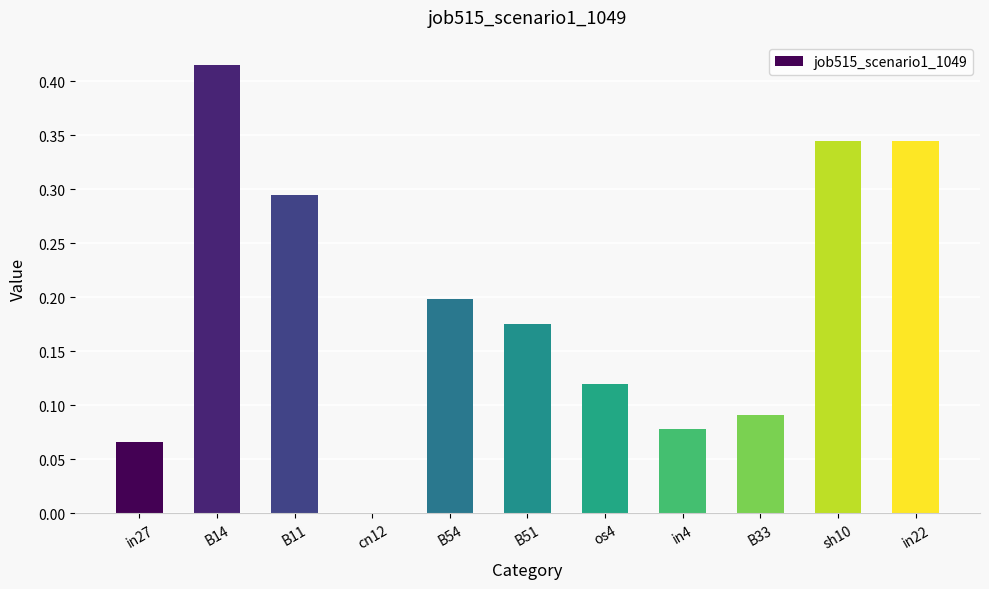

How many series are shown in this chart?

1